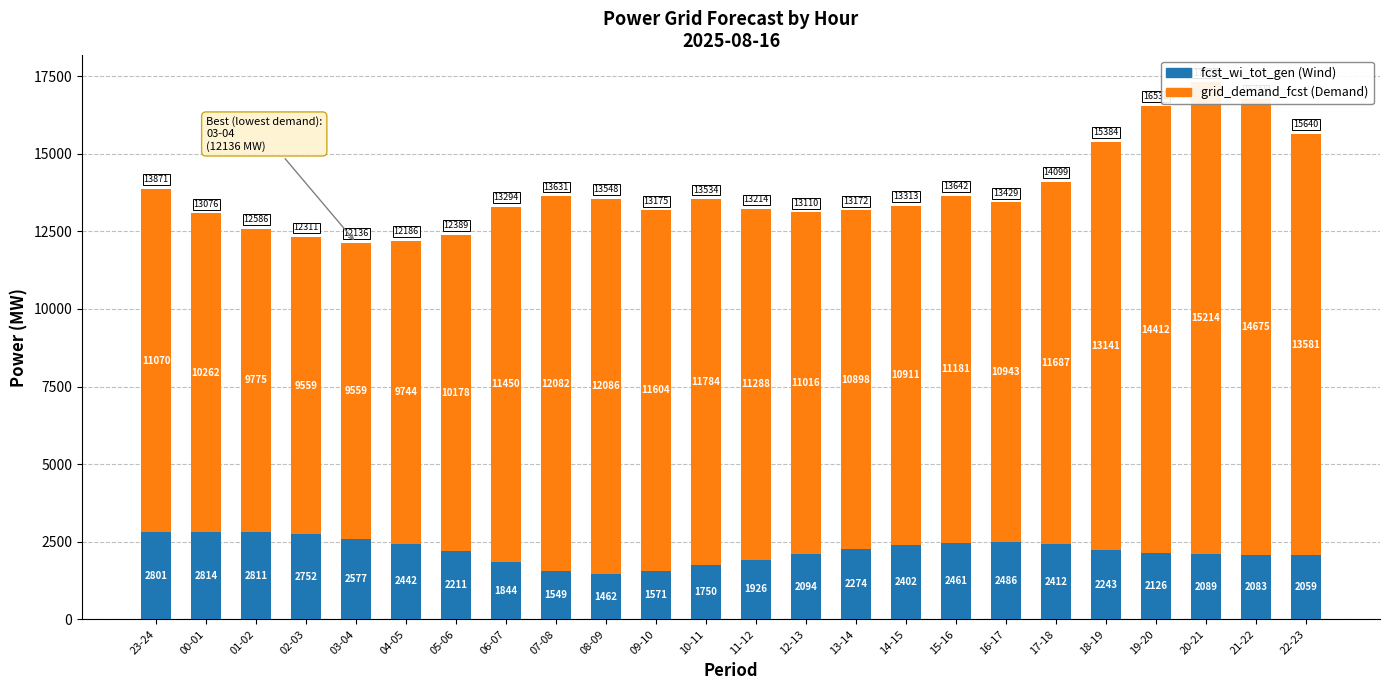

Rank the series by their maximum value, from lowest to highest.

fcst_wi_tot_gen, grid_demand_fcst